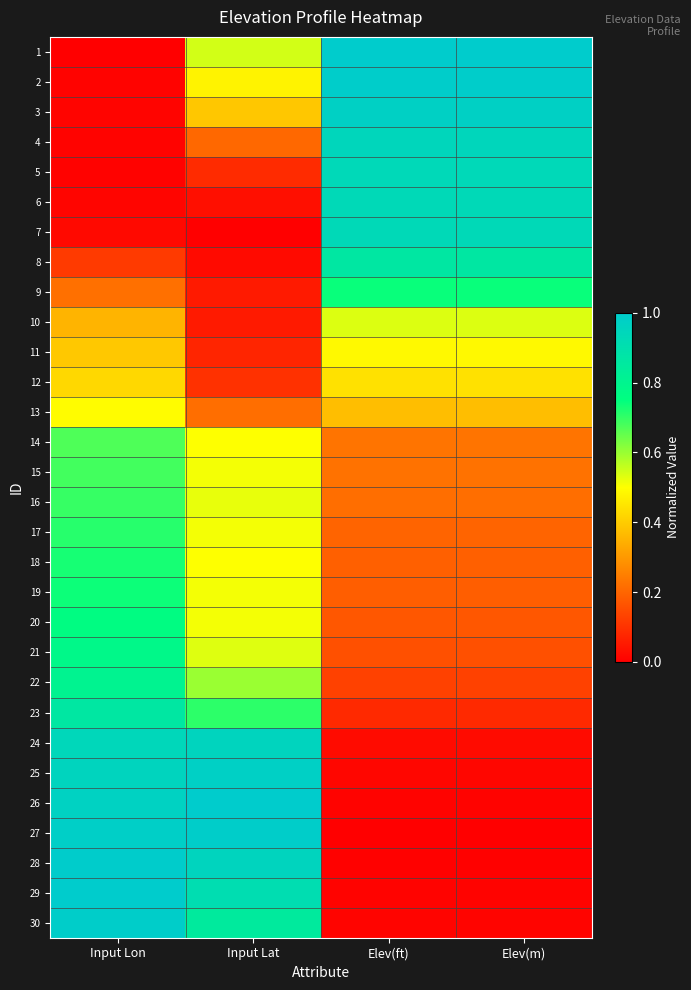

Rank the series by their maximum value, from highest to lowest.

1, 26, 29, 28, 2, 30, 27, 25, 3, 24, 4, 5, 6, 7, 8, 23, 22, 21, 20, 9, 19, 18, 17, 16, 15, 14, 10, 13, 11, 12